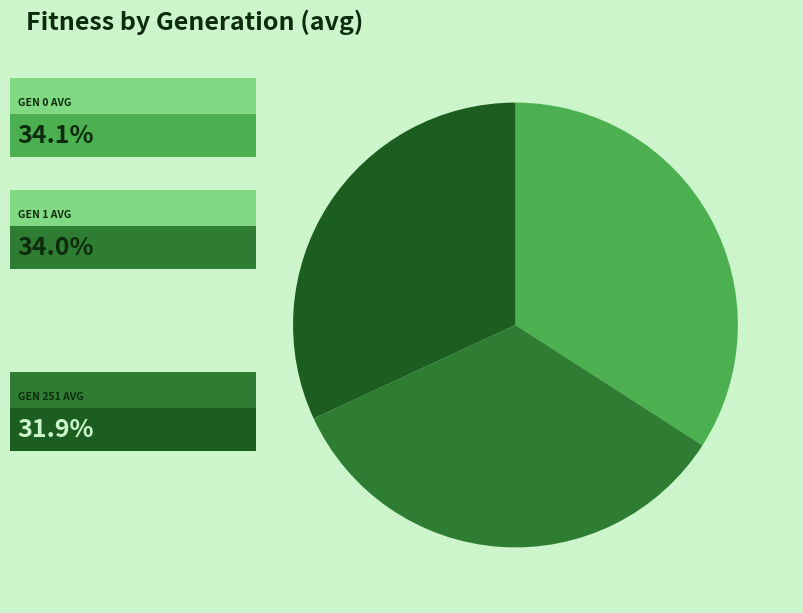

Does any single category account for the majority?

No